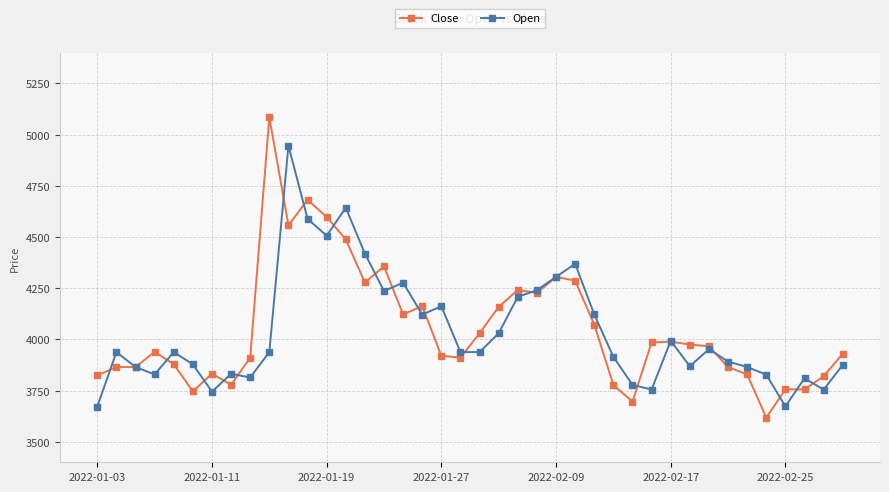

Which series has the widest spread of values?

Close